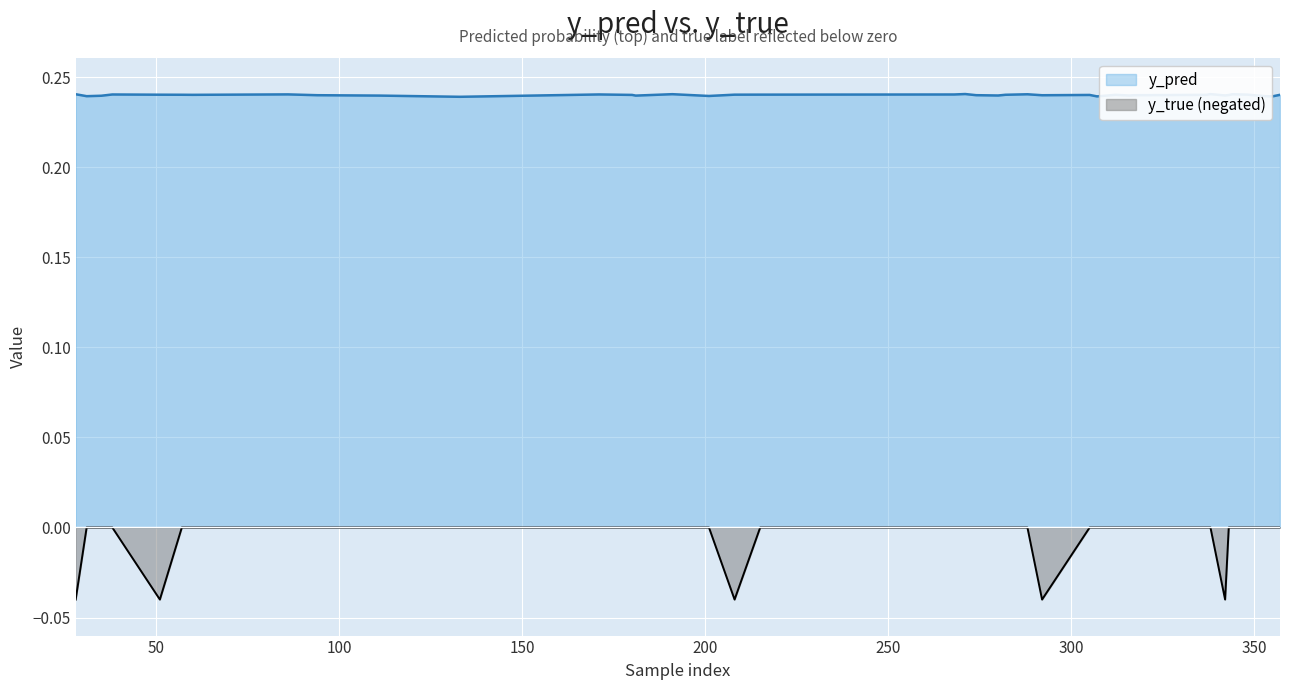

Reading left to right, what are all the values shown in this chart?

y_pred: 28=0.2	31=0.2	35=0.2	38=0.2	51=0.2	57=0.2	60=0.2	86=0.2	94=0.2	111=0.2	133=0.2	171=0.2	180=0.2	181=0.2	191=0.2	201=0.2	208=0.2	215=0.2	217=0.2	268=0.2	271=0.2	274=0.2	280=0.2	282=0.2	288=0.2	292=0.2	305=0.2	307=0.2	312=0.2	316=0.2	317=0.2	337=0.2	338=0.2	342=0.2	343=0.2	344=0.2	348=0.2	353=0.2	355=0.2	357=0.2
y_true: 28=-0.0	31=0.0	35=0.0	38=0.0	51=-0.0	57=0.0	60=0.0	86=0.0	94=0.0	111=0.0	133=0.0	171=0.0	180=0.0	181=0.0	191=0.0	201=0.0	208=-0.0	215=0.0	217=0.0	268=0.0	271=0.0	274=0.0	280=0.0	282=0.0	288=0.0	292=-0.0	305=0.0	307=0.0	312=0.0	316=0.0	317=0.0	337=0.0	338=0.0	342=-0.0	343=0.0	344=0.0	348=0.0	353=0.0	355=0.0	357=0.0